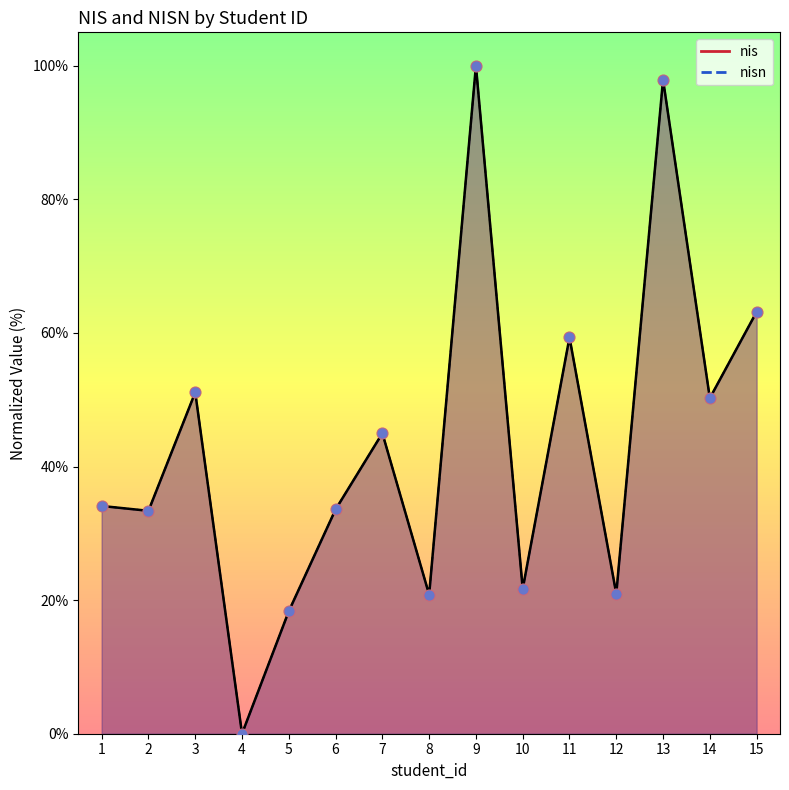

What are all the series names shown in the legend?

nis, nisn